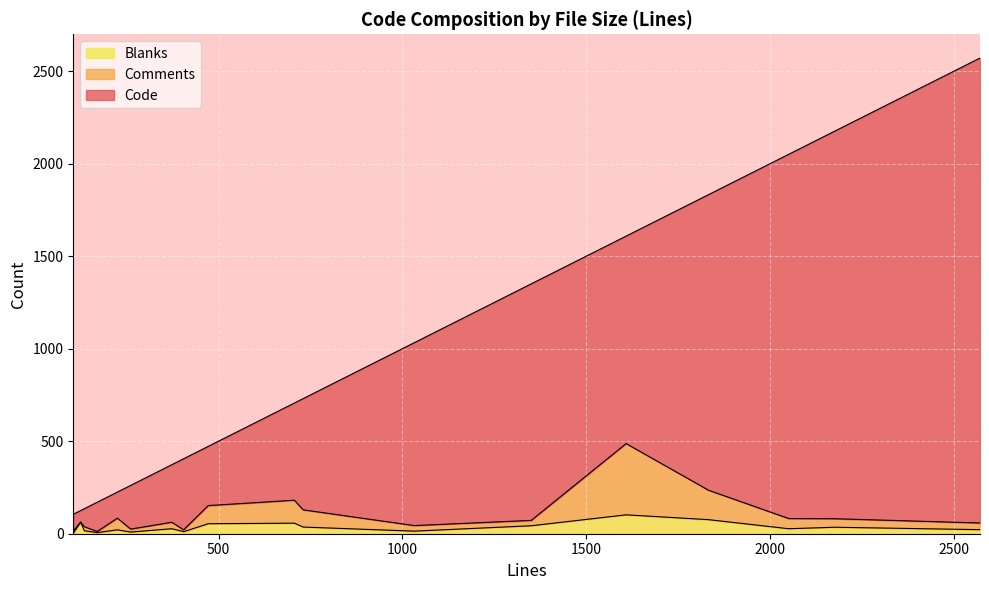

True or false: Code and Comments cross at least once.

False